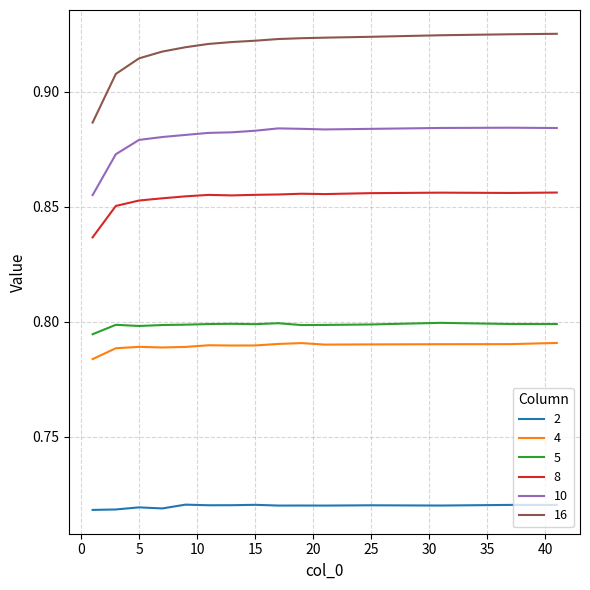

True or false: 10 and 5 cross at least once.

False